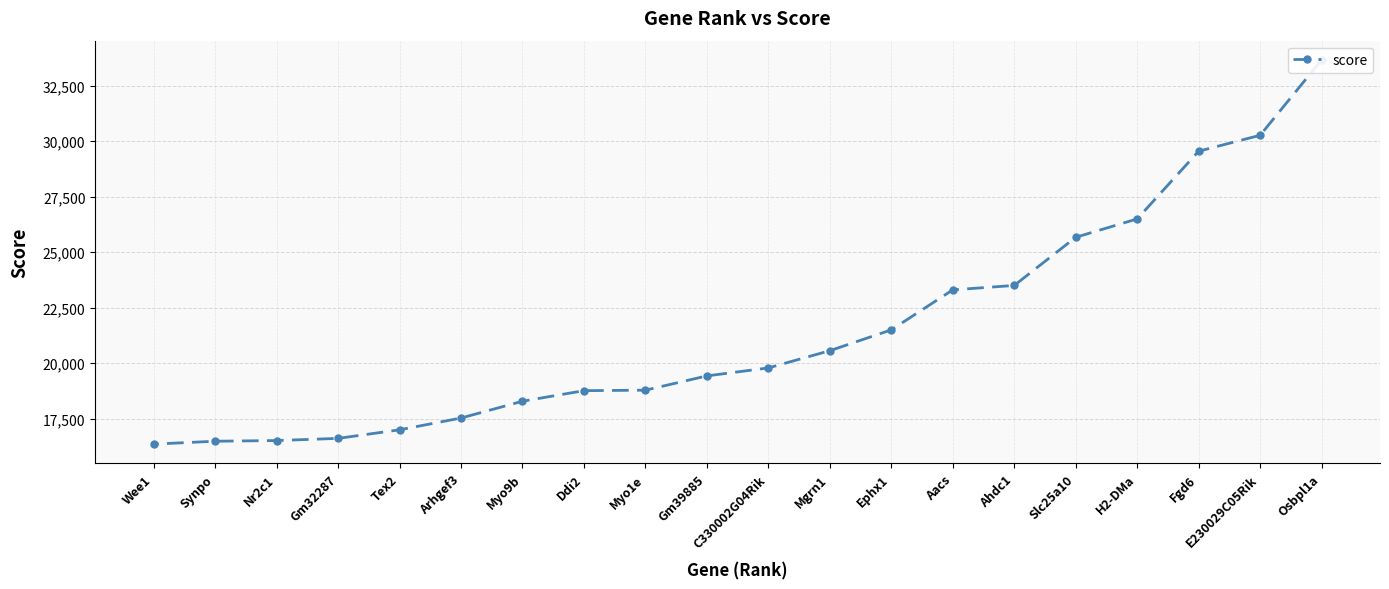

The value at Mgrn1 is 28567.4. True or false?

False